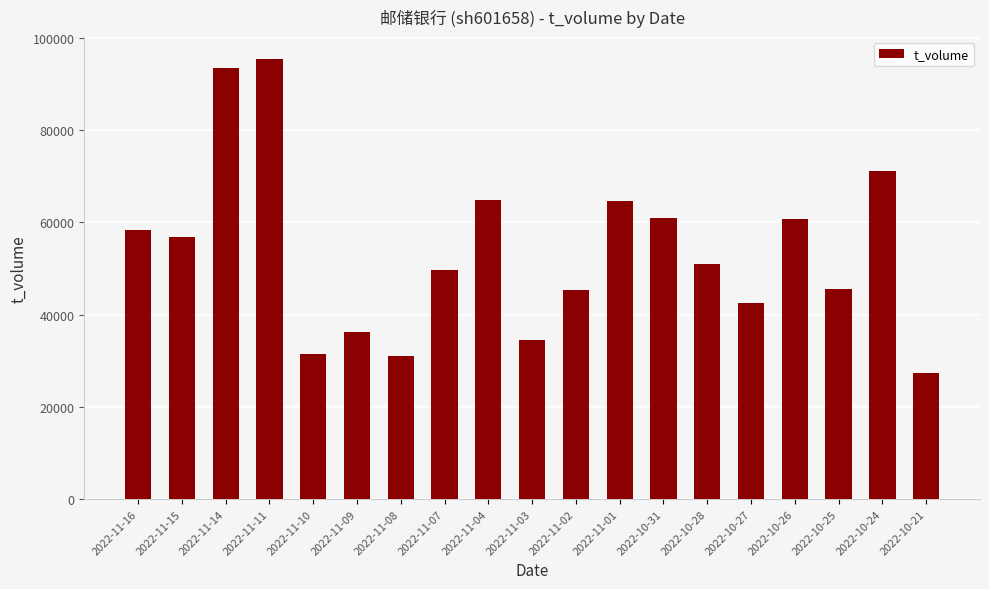

What is the difference between the maximum and minimum values?

68074